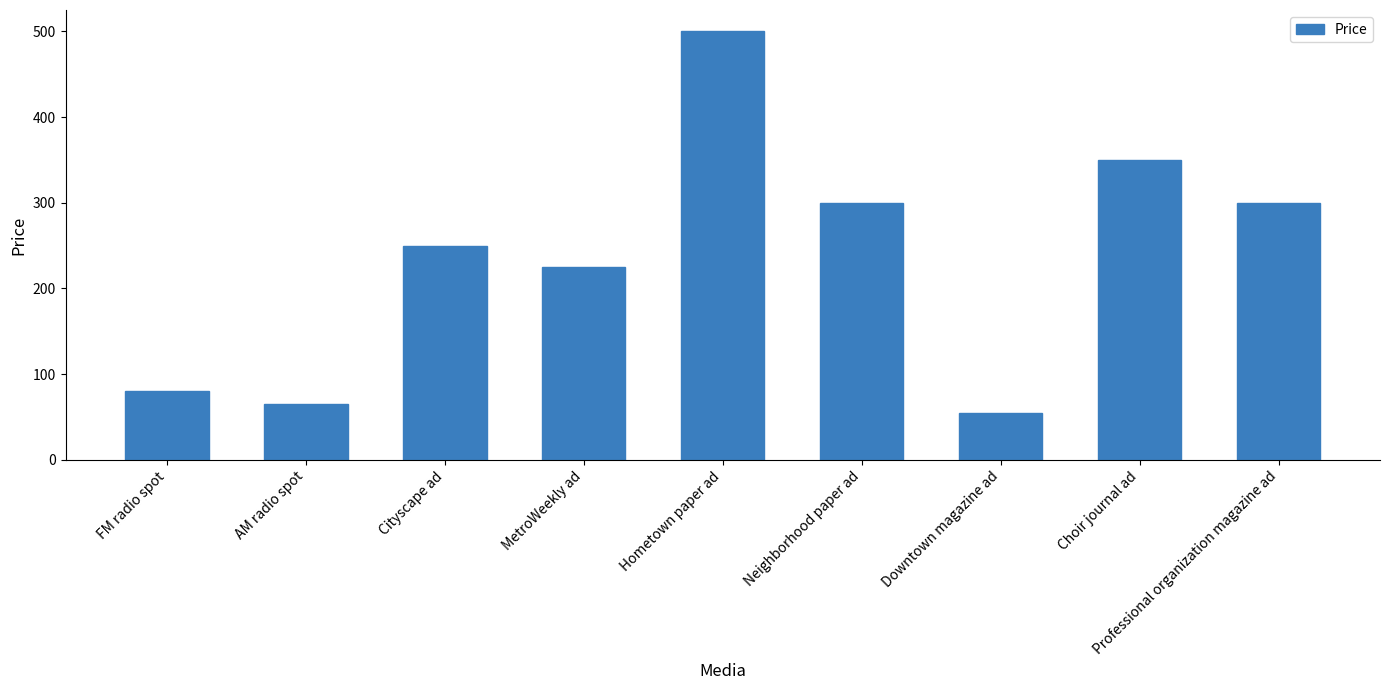

The chart shows a value of 500 at Hometown paper ad. True or false?

True